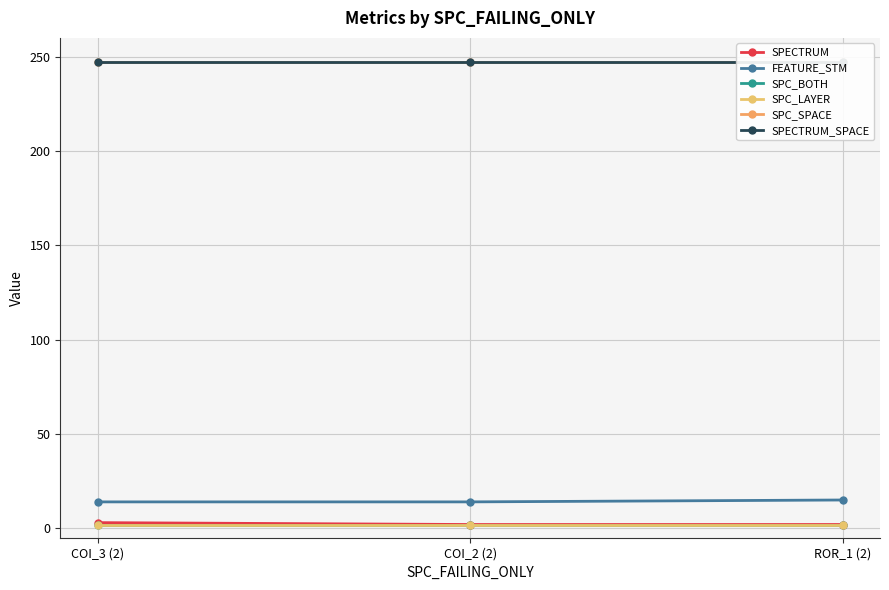

Rank the series at COI_2 (2) from highest to lowest value.

SPC_SPACE, SPECTRUM_SPACE, FEATURE_STM, SPECTRUM, SPC_BOTH, SPC_LAYER